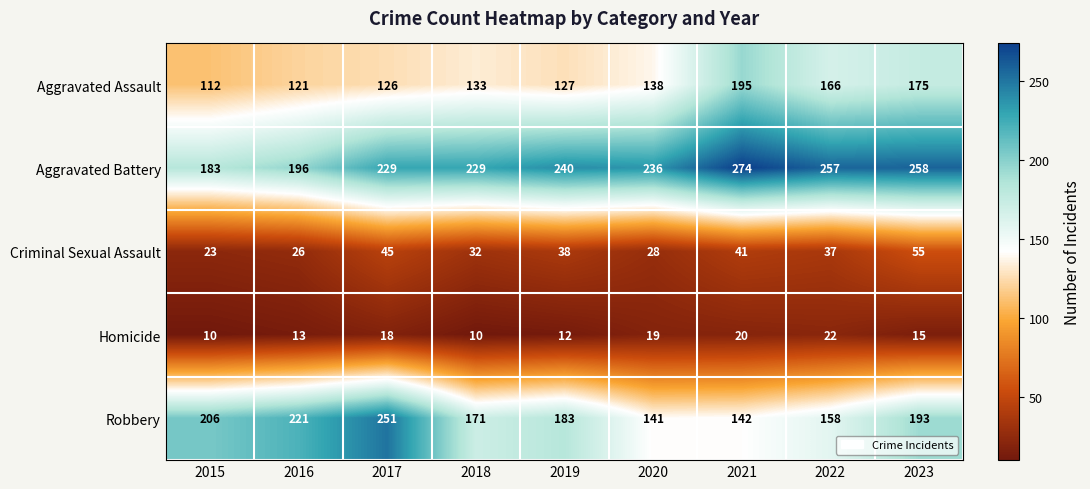

At how many categories does at least one series exceed 81?

9